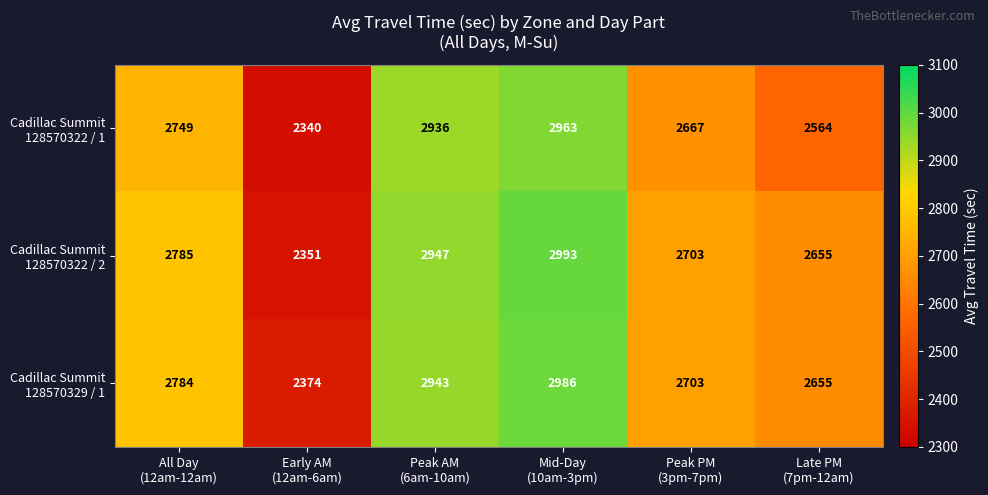

At how many categories does at least one series exceed 2417?

5